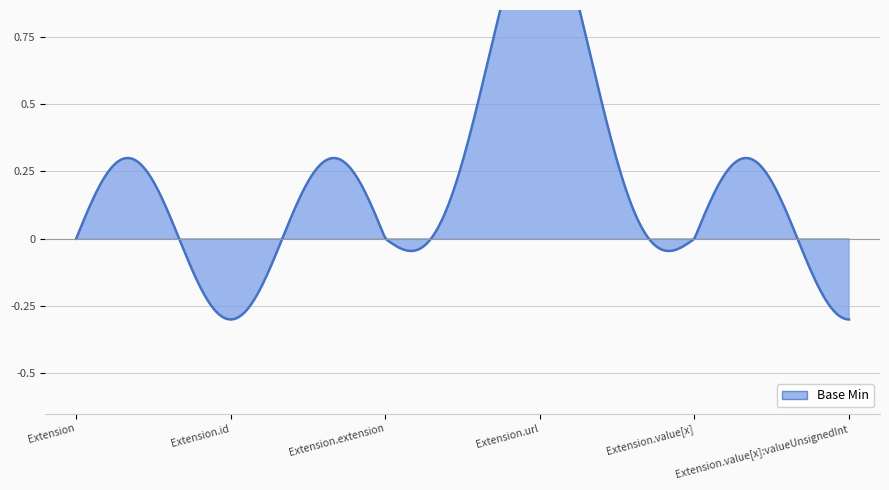

Does the chart display data point markers on the line(s)?

No